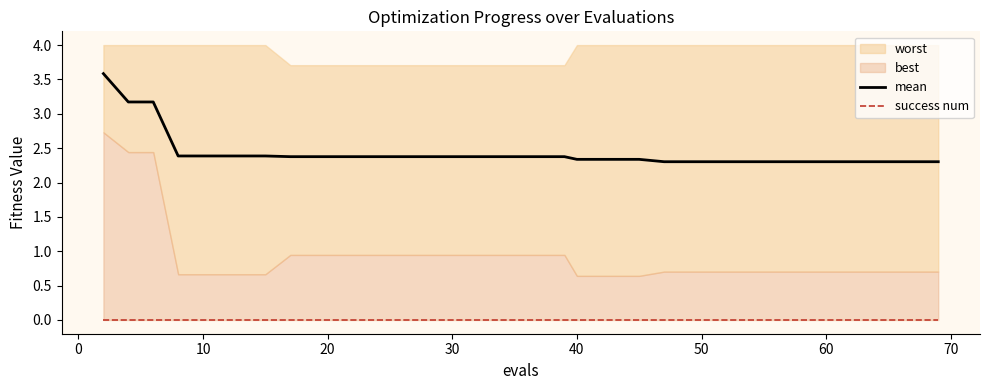

What is the highest value of the mean series?

3.6